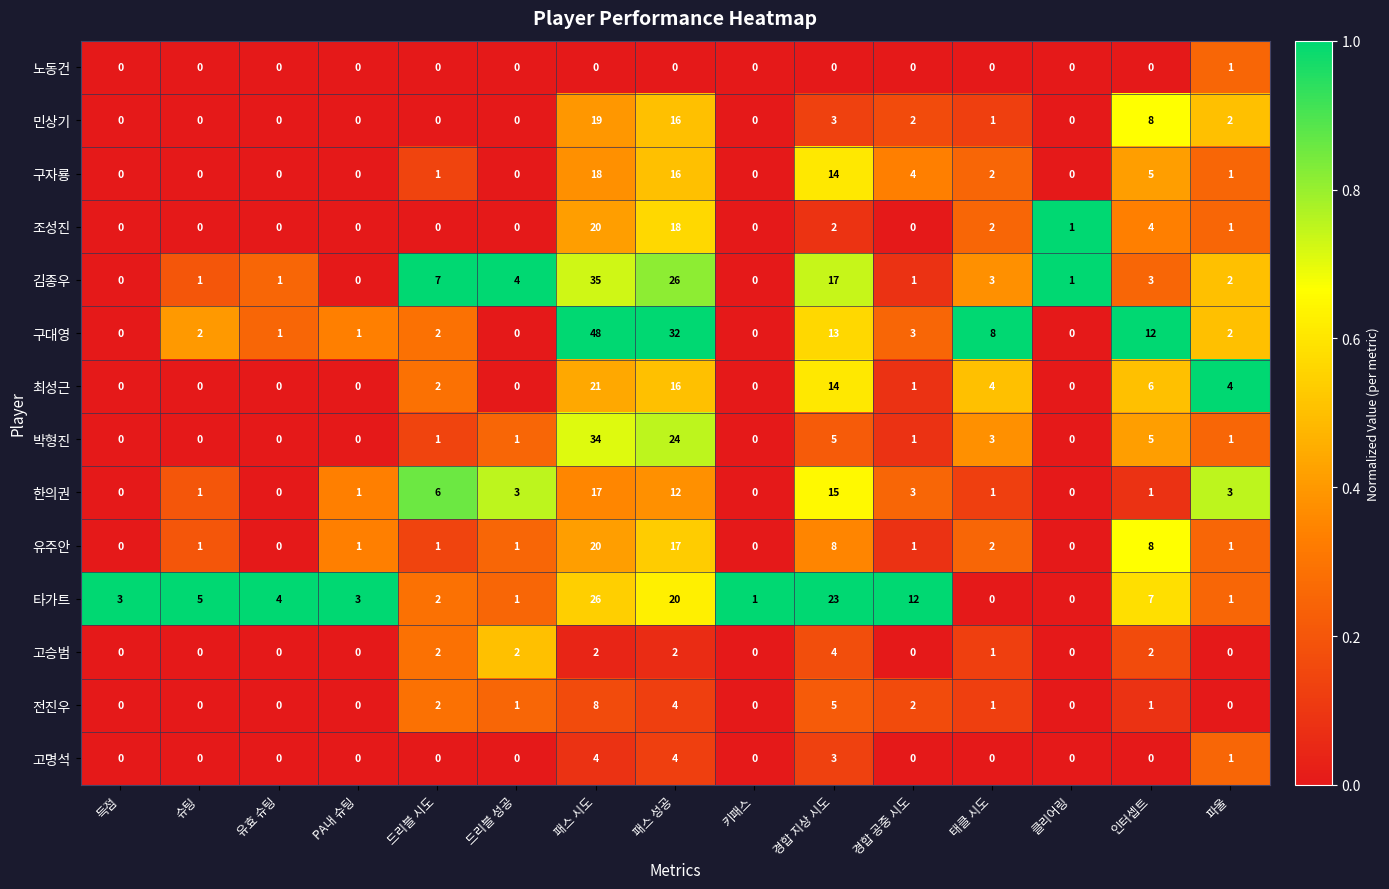

Which series has the largest total across all categories?

구대영